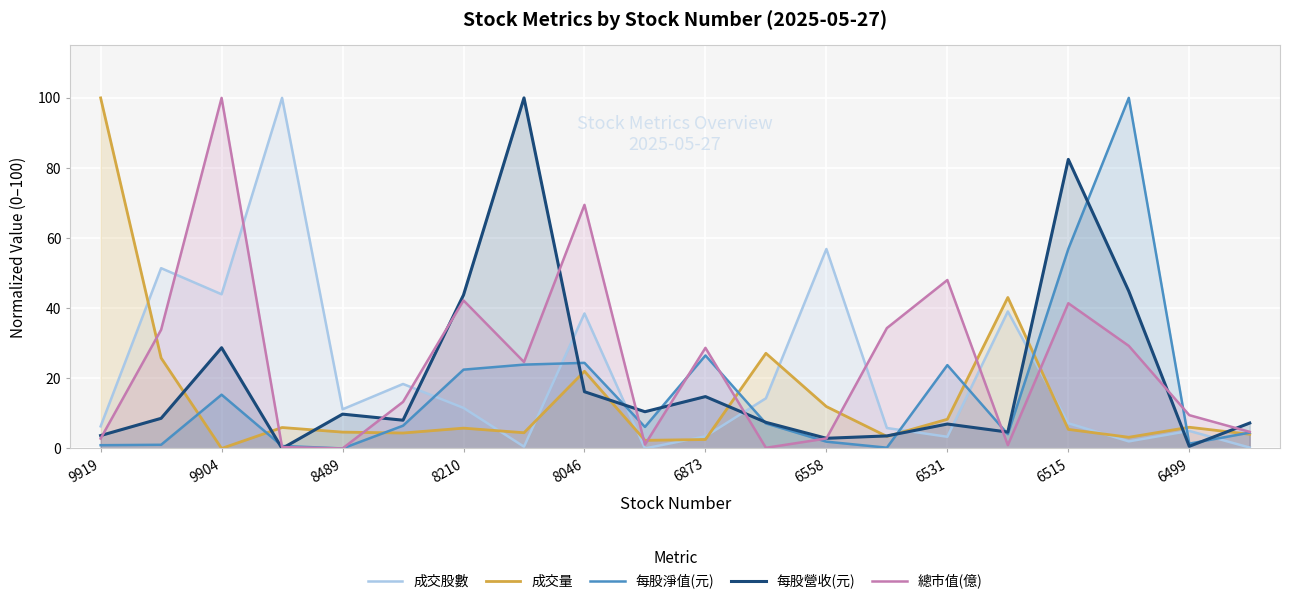

What are all the series names shown in the legend?

成交股數, 成交量, 每股淨值(元), 每股營收(元), 總市值(億)